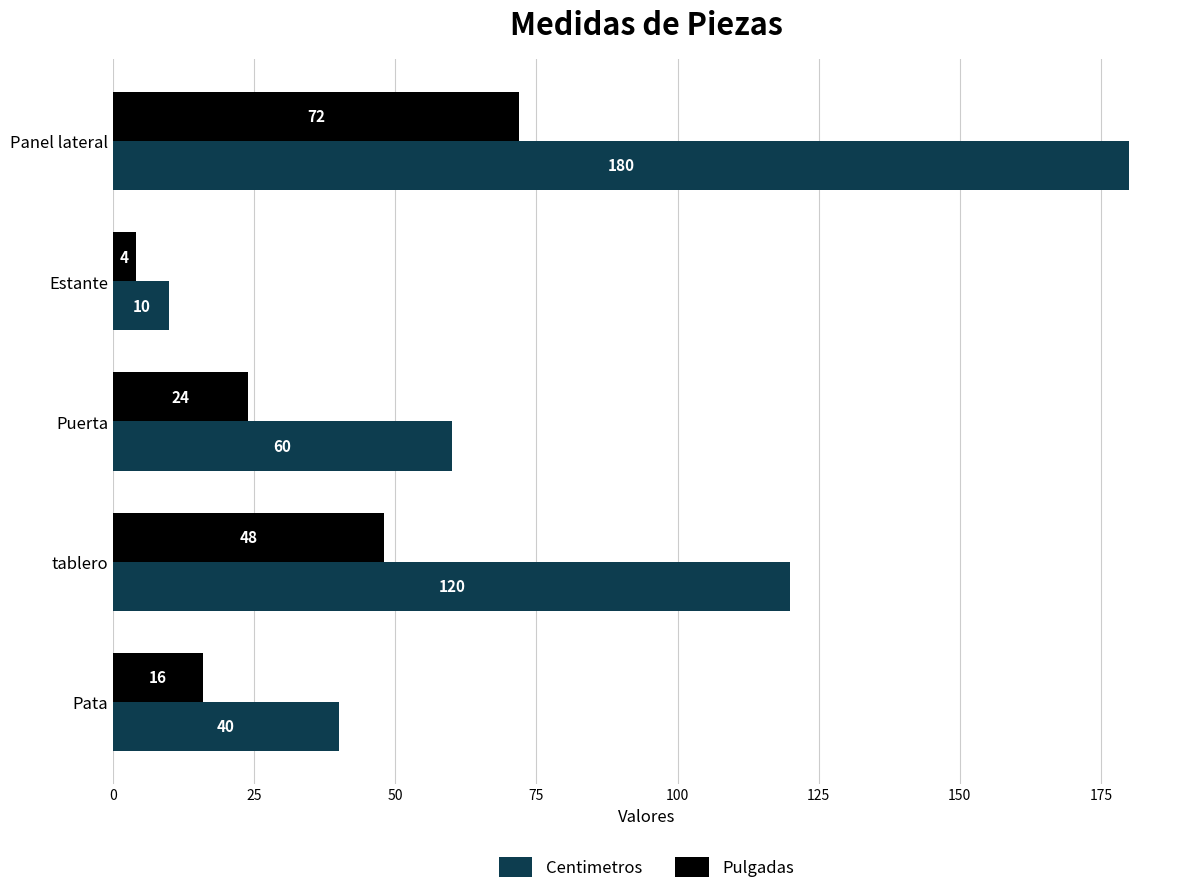

Which category has the highest value across all series?

Panel lateral